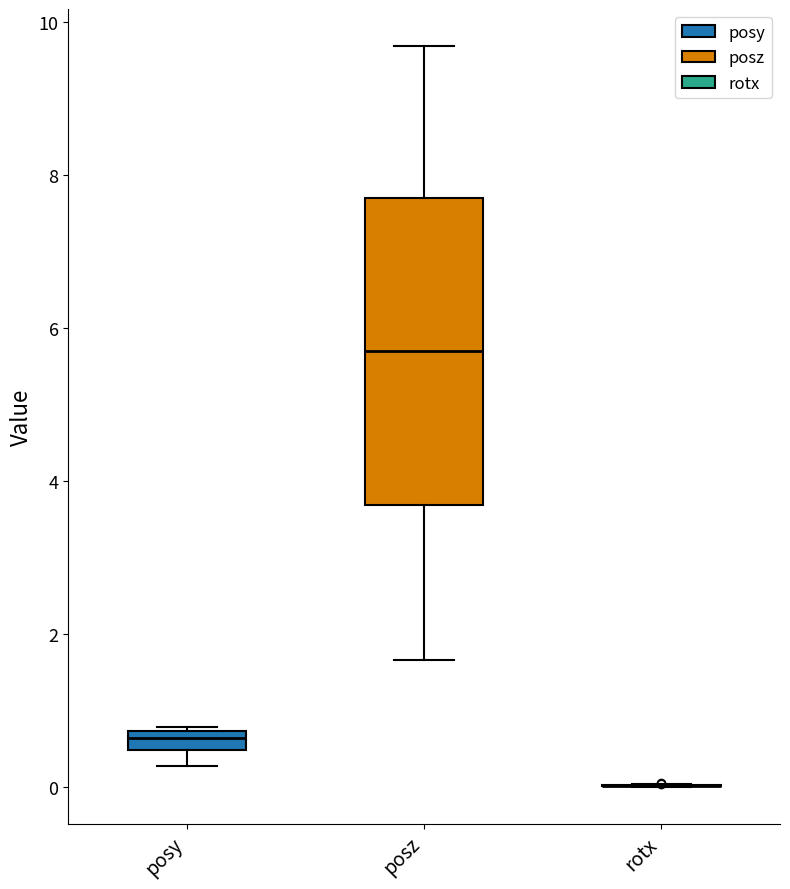

Comparing the boxes themselves (not the whiskers), which one is the tallest?

posz